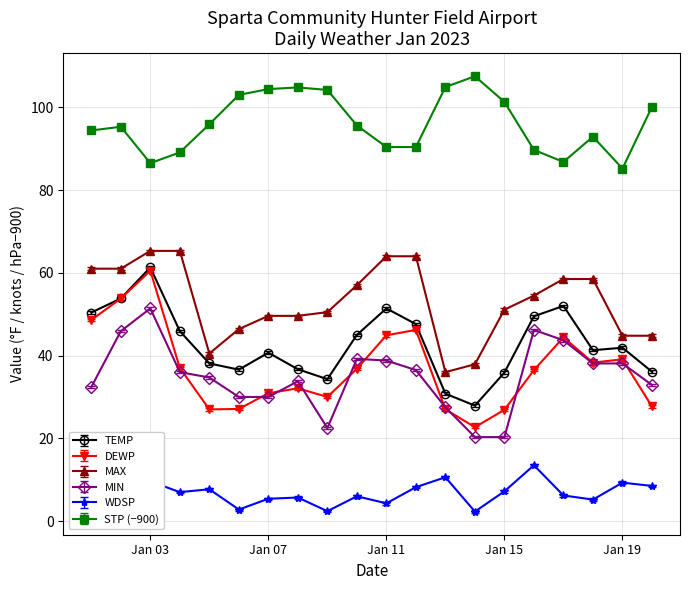

True or false: MIN has more than 1 interior local peaks.

True